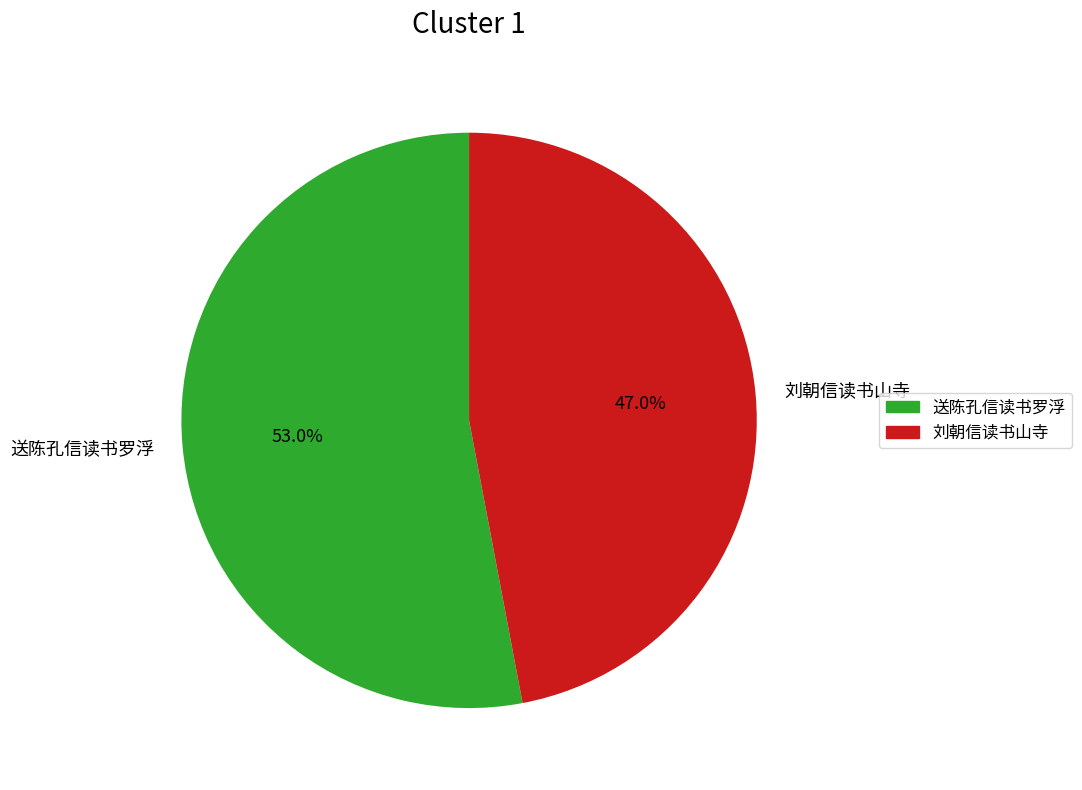

Which slice represents more than half of the pie?

送陈孔信读书罗浮